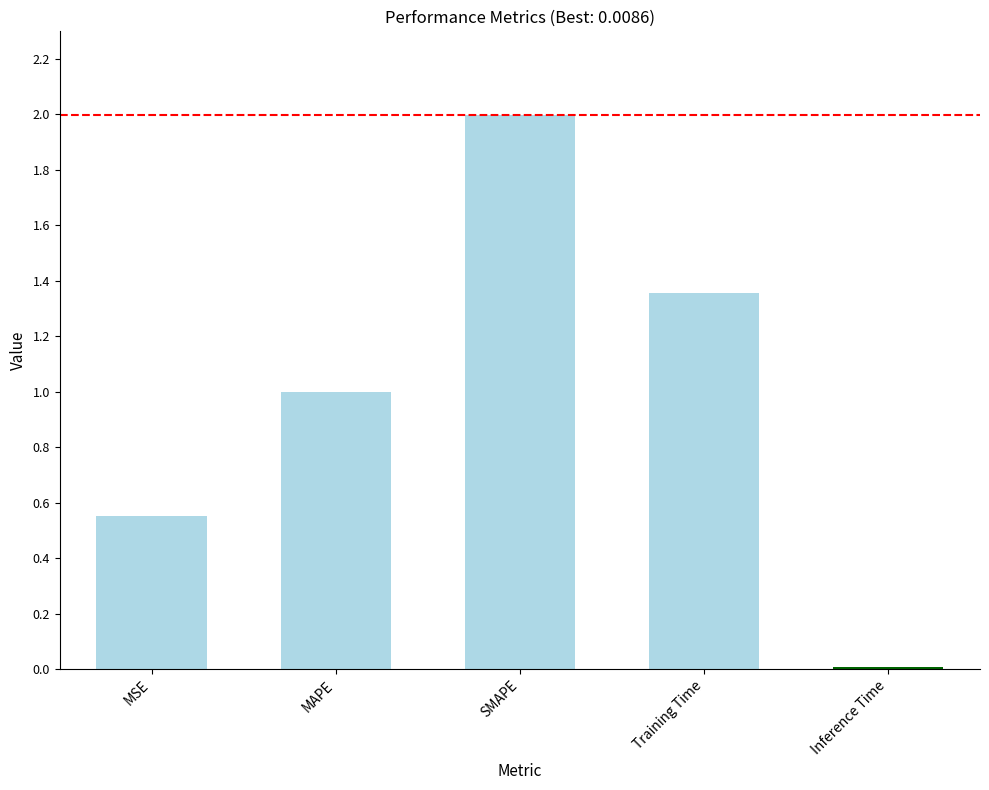

What is the label of the 5th bar from the right?

MSE